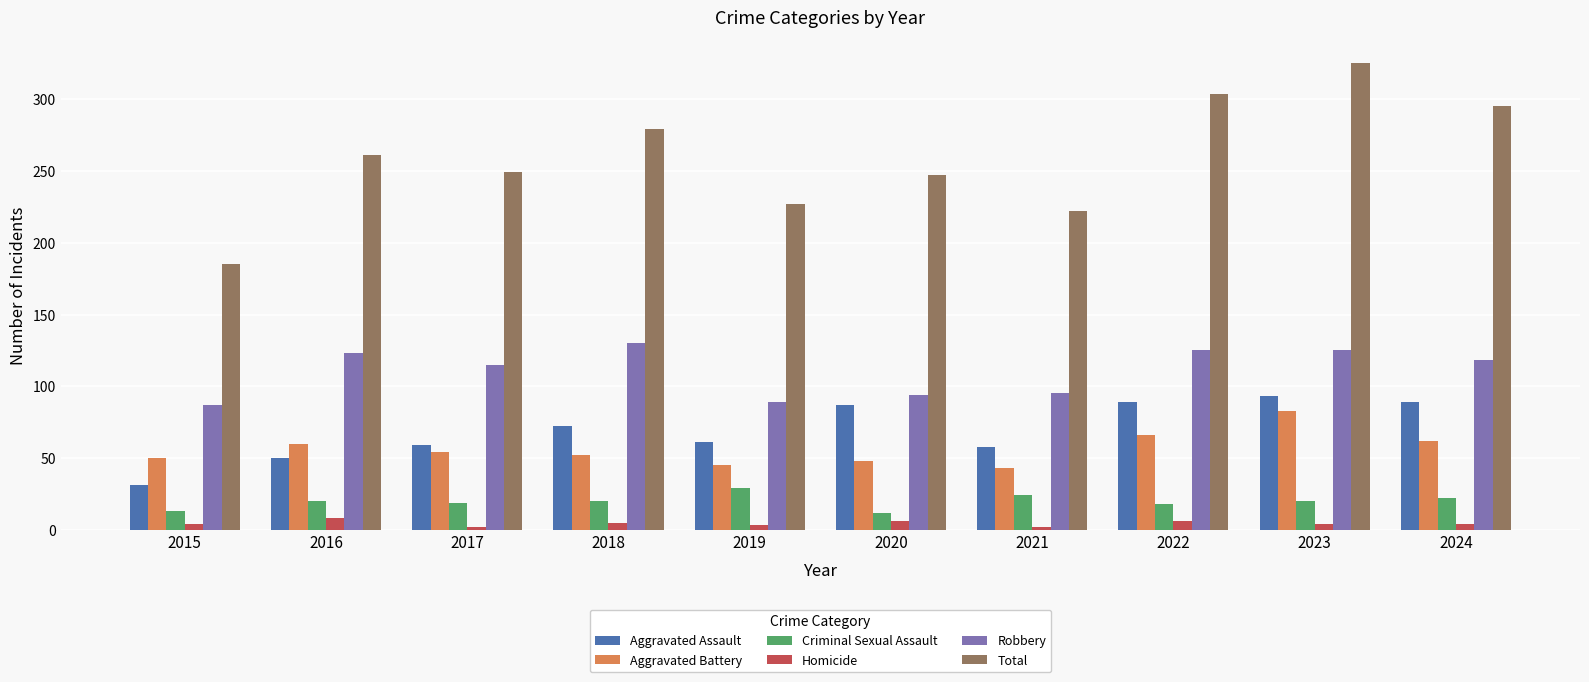

What is the value of the Aggravated Assault bar at the 6th from the left?

87